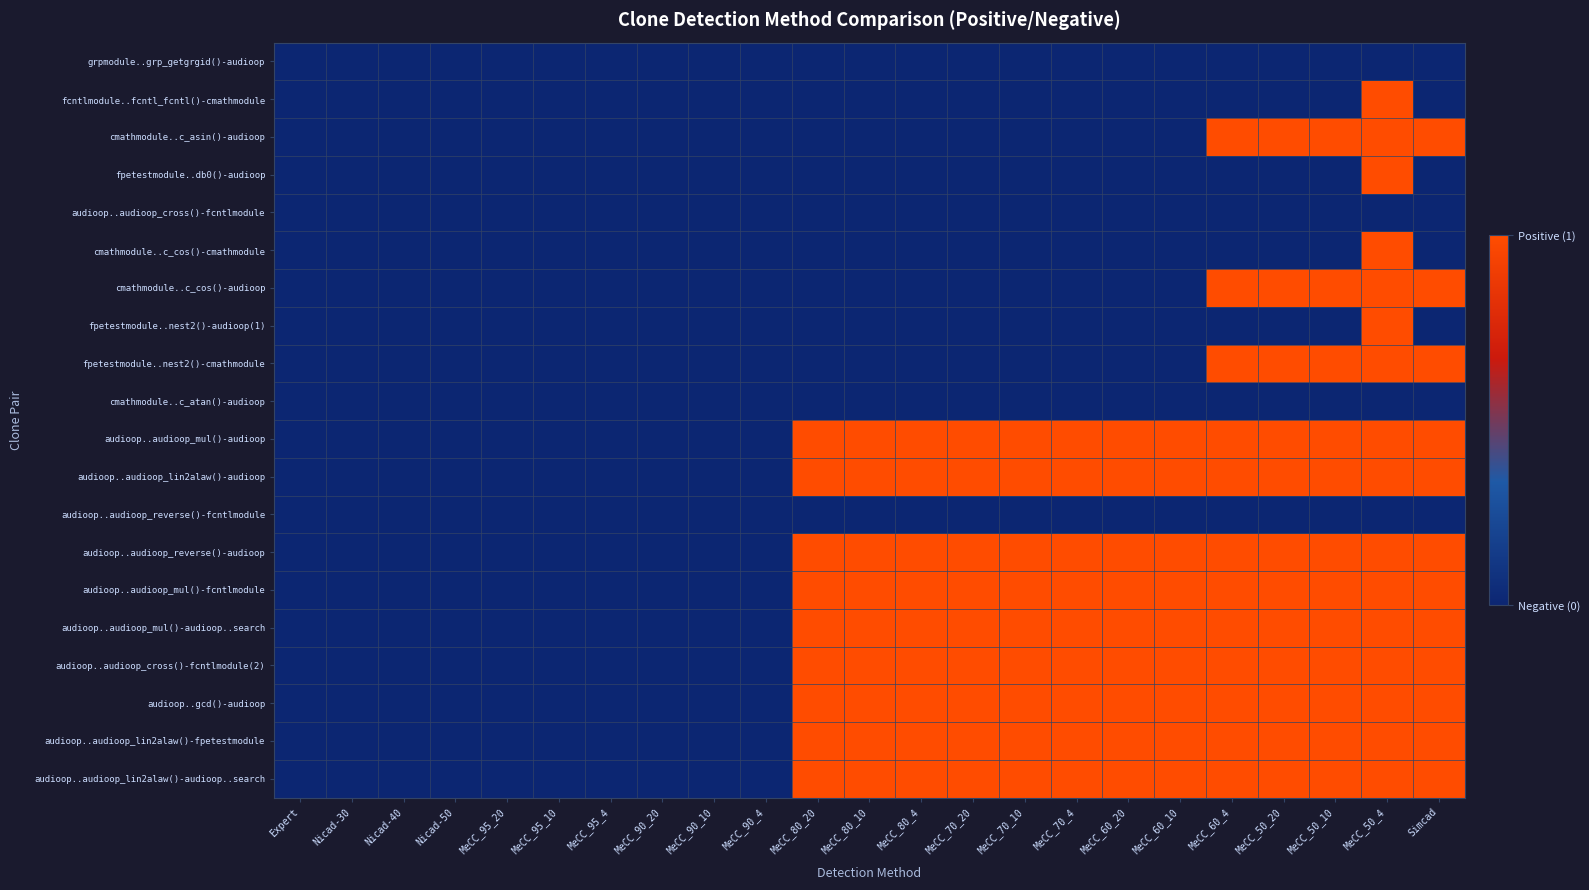

Count the number of categories in the chart.

23